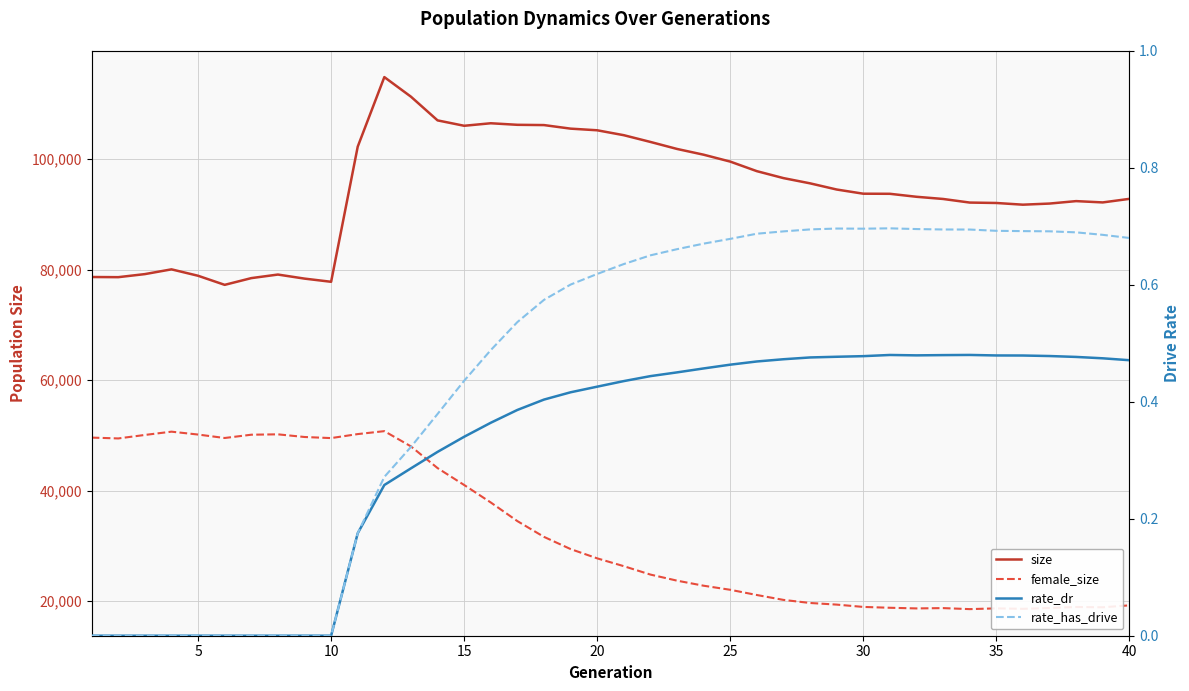

Reading left to right, list all the values displayed in this chart.

size: 78650.0	78621.0	79176.0	80037.0	78875.0	77232.0	78450.0	79095.0	78361.0	77785.0	102239.0	114822.0	111278.0	106991.0	106014.0	106470.0	106190.0	106141.0	105496.0	105199.0	104310.0	103091.0	101822.0	100781.0	99533.0	97803.0	96546.0	95599.0	94482.0	93724.0	93706.0	93167.0	92771.0	92120.0	92045.0	91737.0	91940.0	92383.0	92146.0	92790.0
female_size: 49592.0	49441.0	50072.0	50666.0	50145.0	49521.0	50116.0	50184.0	49702.0	49504.0	50229.0	50761.0	48004.0	44077.0	41017.0	37856.0	34484.0	31630.0	29425.0	27744.0	26328.0	24809.0	23709.0	22793.0	22056.0	21111.0	20227.0	19670.0	19375.0	18956.0	18803.0	18685.0	18742.0	18558.0	18694.0	18611.0	18763.0	18944.0	18892.0	19239.0
rate_dr: 0.0	0.0	0.0	0.0	0.0	0.0	0.0	0.0	0.0	0.0	0.2	0.3	0.3	0.3	0.3	0.4	0.4	0.4	0.4	0.4	0.4	0.4	0.4	0.5	0.5	0.5	0.5	0.5	0.5	0.5	0.5	0.5	0.5	0.5	0.5	0.5	0.5	0.5	0.5	0.5
rate_has_drive: 0.0	0.0	0.0	0.0	0.0	0.0	0.0	0.0	0.0	0.0	0.2	0.3	0.3	0.4	0.4	0.5	0.5	0.6	0.6	0.6	0.6	0.6	0.7	0.7	0.7	0.7	0.7	0.7	0.7	0.7	0.7	0.7	0.7	0.7	0.7	0.7	0.7	0.7	0.7	0.7